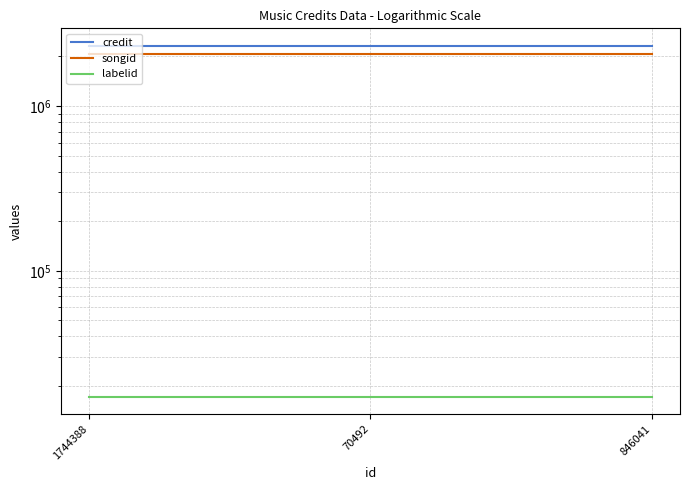

The value of labelid at 70492 is 7457. True or false?

False